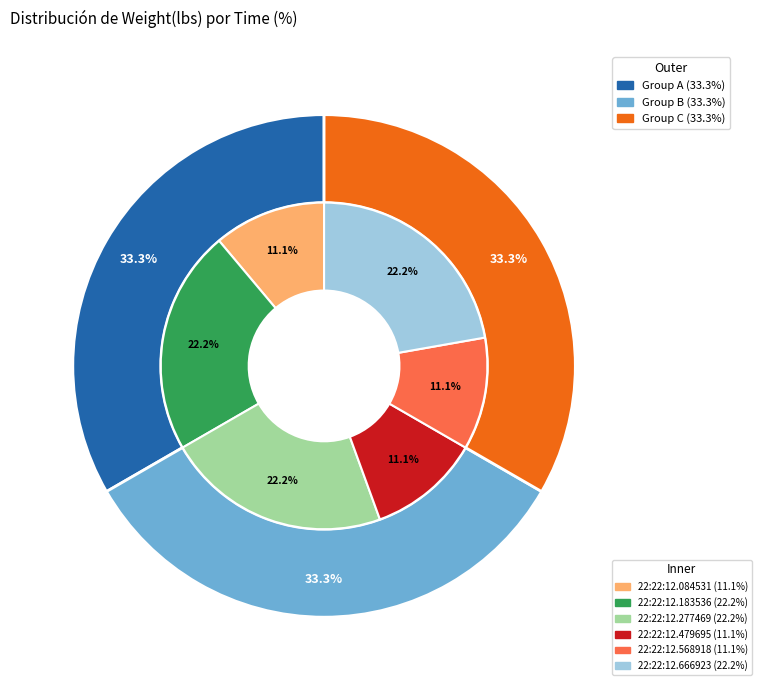

To the nearest percent, what percentage of the pie is 22:22:12.666923?

22%